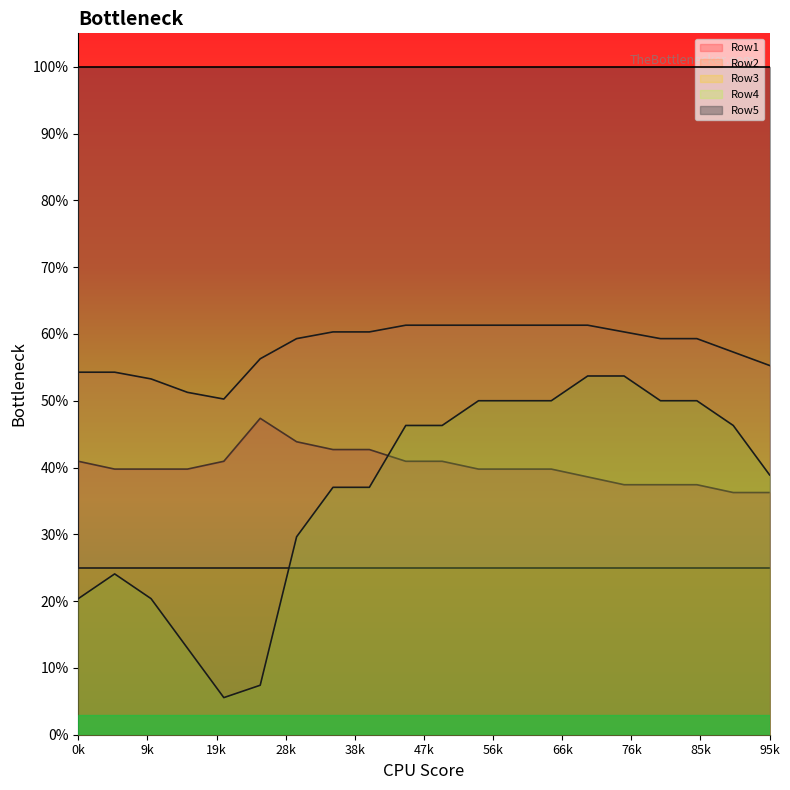

Which series has the largest total across all categories?

Row5